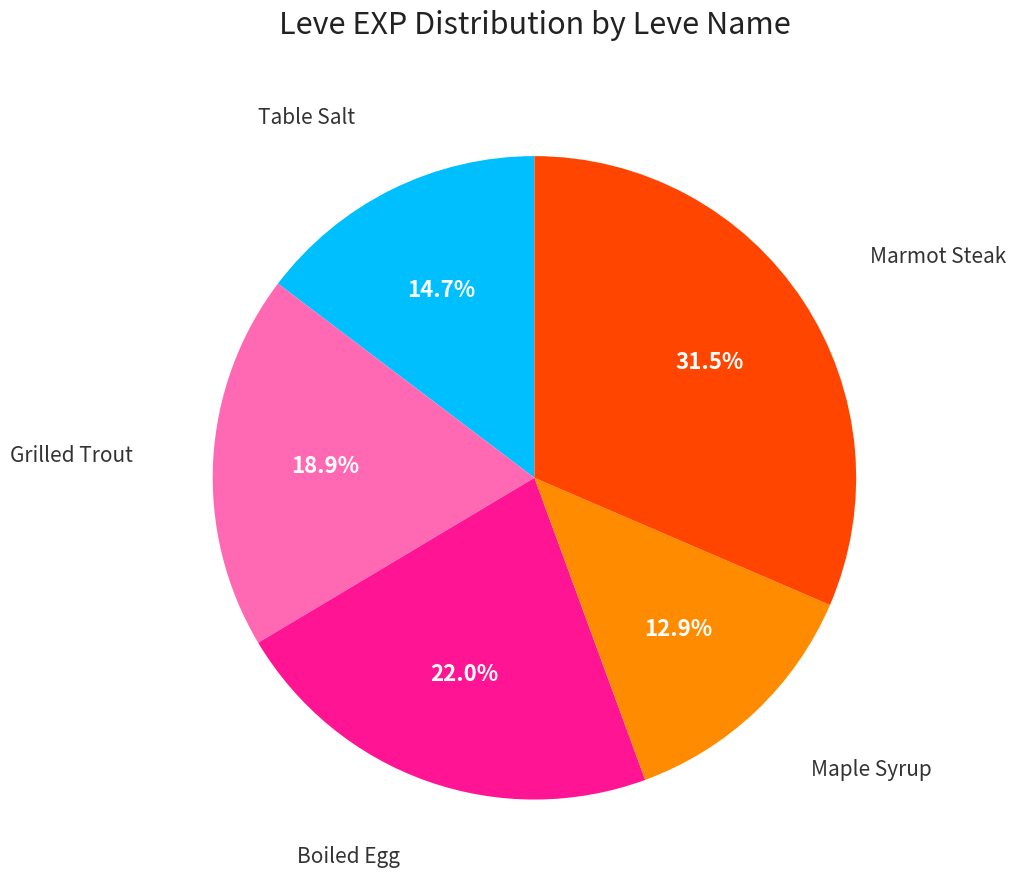

Which category has the biggest portion of the pie?

Marmot Steak